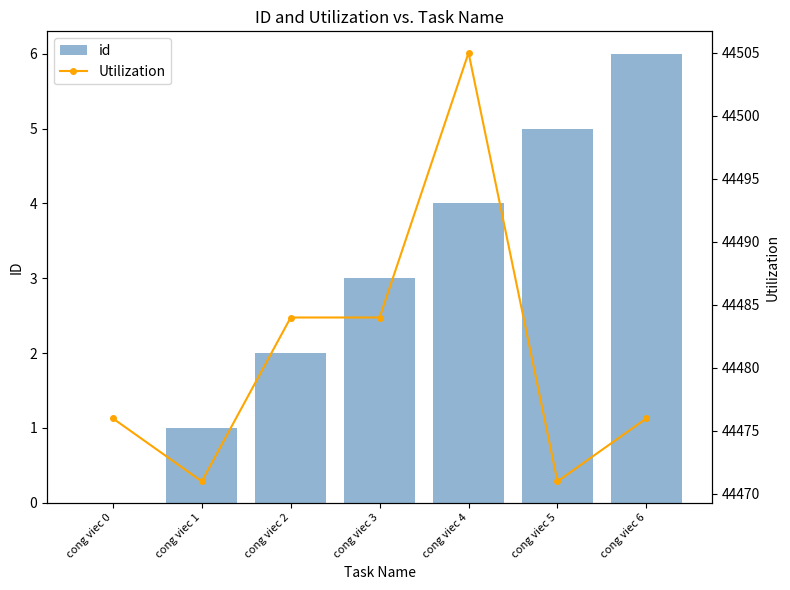

List the series in order of their peak value, highest first.

Utilization, id